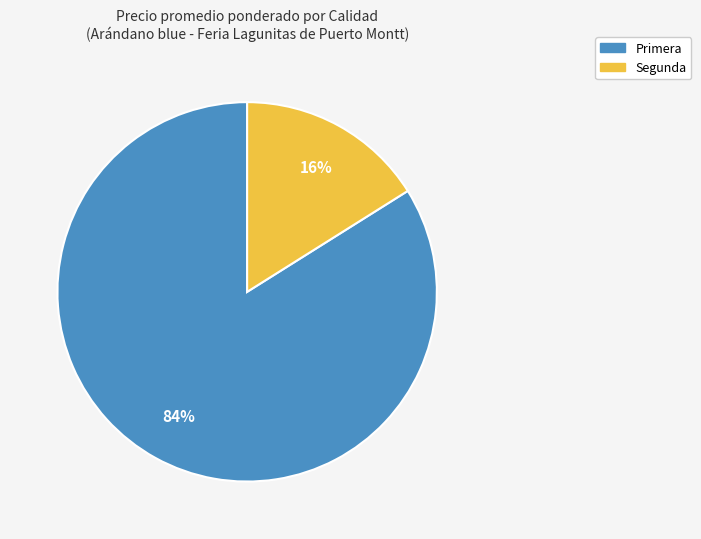

Is there a majority slice in this chart?

Yes